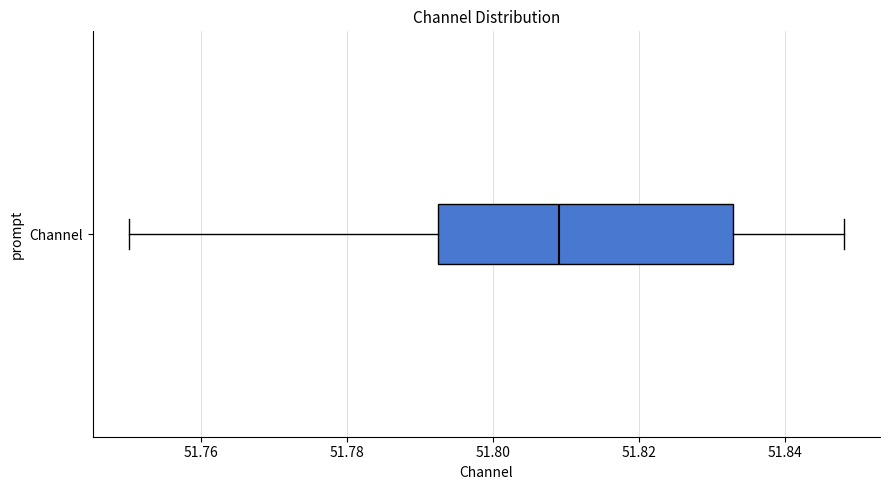

Where is the left edge of the box for Channel on the x-axis? The values are not printed on the chart, so give them approximately, as read against the axis.

51.792